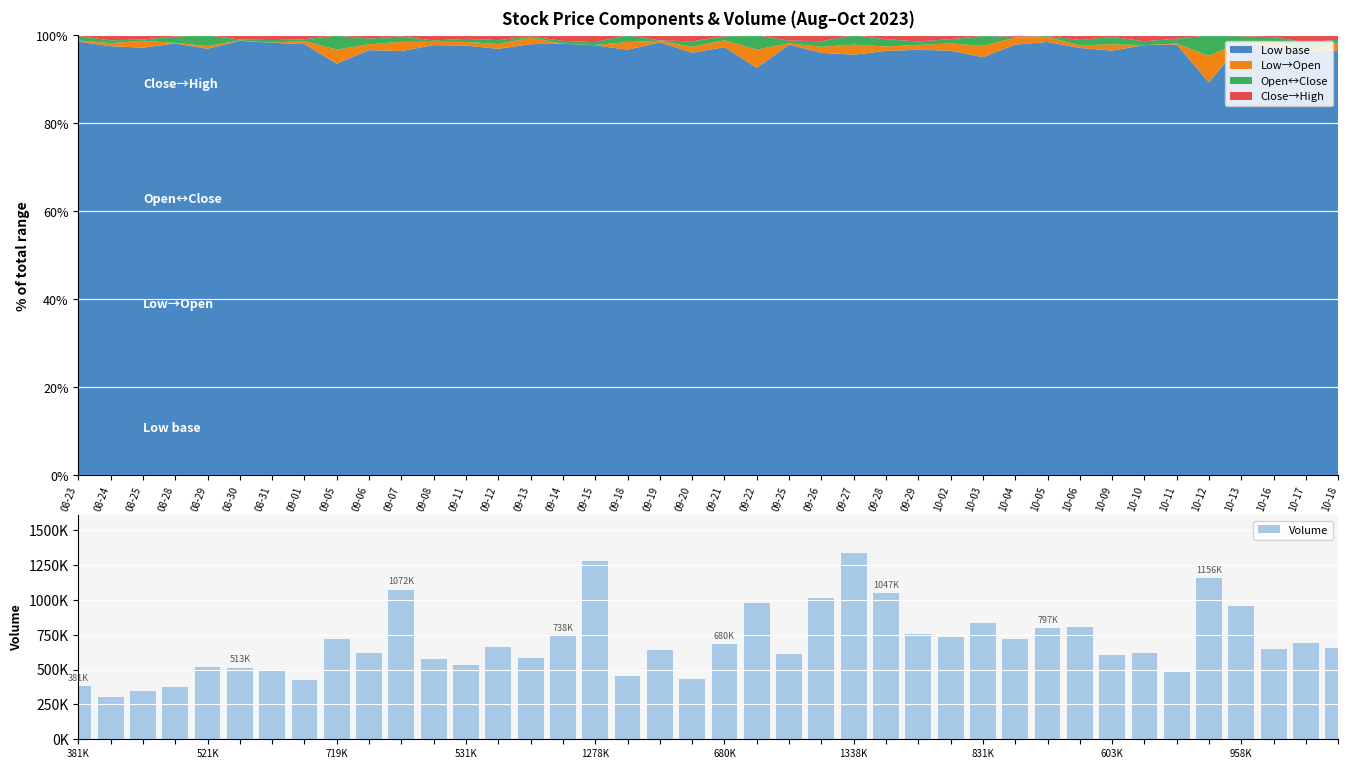

What is the label of the 3rd bar from the left?

08-25